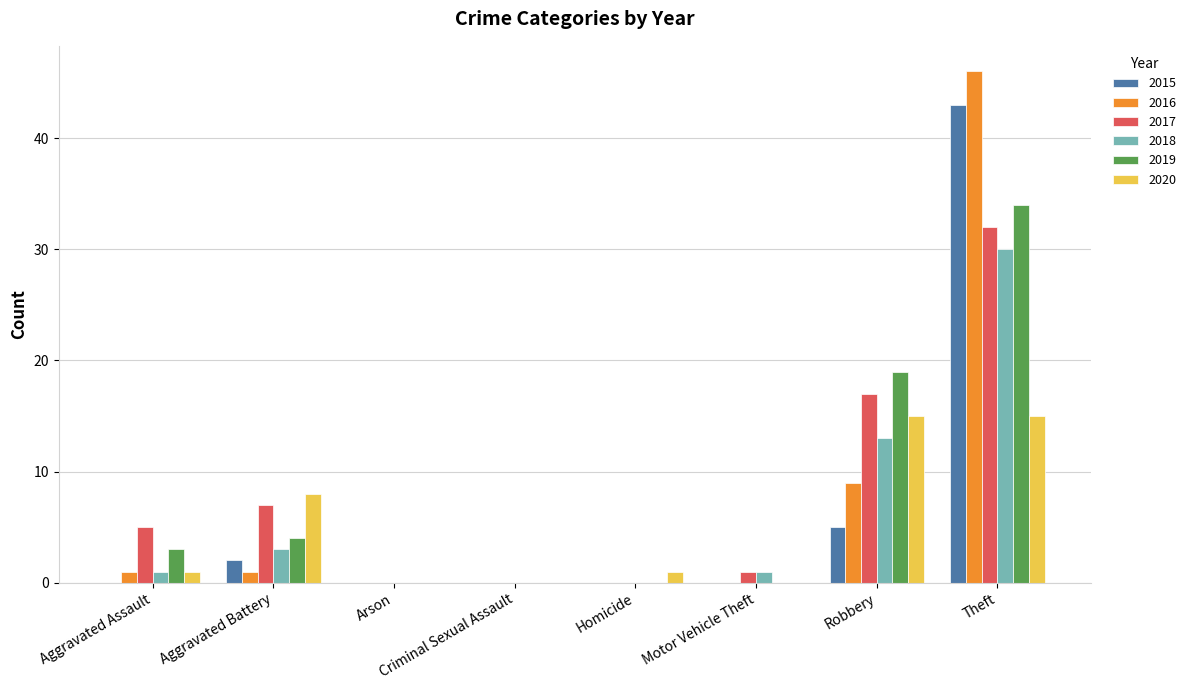

Reading left to right, extract all data points from this chart.

2015: Aggravated Assault=0	Aggravated Battery=2	Arson=0	Criminal Sexual Assault=0	Homicide=0	Motor Vehicle Theft=0	Robbery=5	Theft=43
2016: Aggravated Assault=1	Aggravated Battery=1	Arson=0	Criminal Sexual Assault=0	Homicide=0	Motor Vehicle Theft=0	Robbery=9	Theft=46
2017: Aggravated Assault=5	Aggravated Battery=7	Arson=0	Criminal Sexual Assault=0	Homicide=0	Motor Vehicle Theft=1	Robbery=17	Theft=32
2018: Aggravated Assault=1	Aggravated Battery=3	Arson=0	Criminal Sexual Assault=0	Homicide=0	Motor Vehicle Theft=1	Robbery=13	Theft=30
2019: Aggravated Assault=3	Aggravated Battery=4	Arson=0	Criminal Sexual Assault=0	Homicide=0	Motor Vehicle Theft=0	Robbery=19	Theft=34
2020: Aggravated Assault=1	Aggravated Battery=8	Arson=0	Criminal Sexual Assault=0	Homicide=1	Motor Vehicle Theft=0	Robbery=15	Theft=15